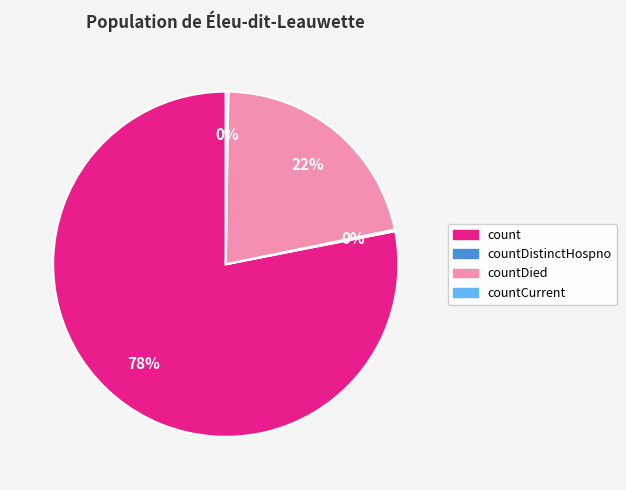

Is there a majority slice in this chart?

Yes